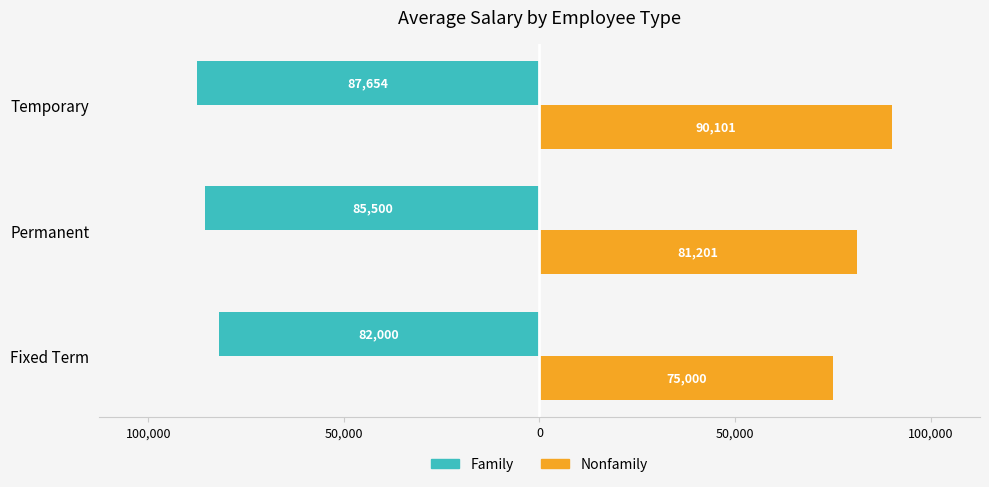

What are all the series names shown in the legend?

Family, Nonfamily